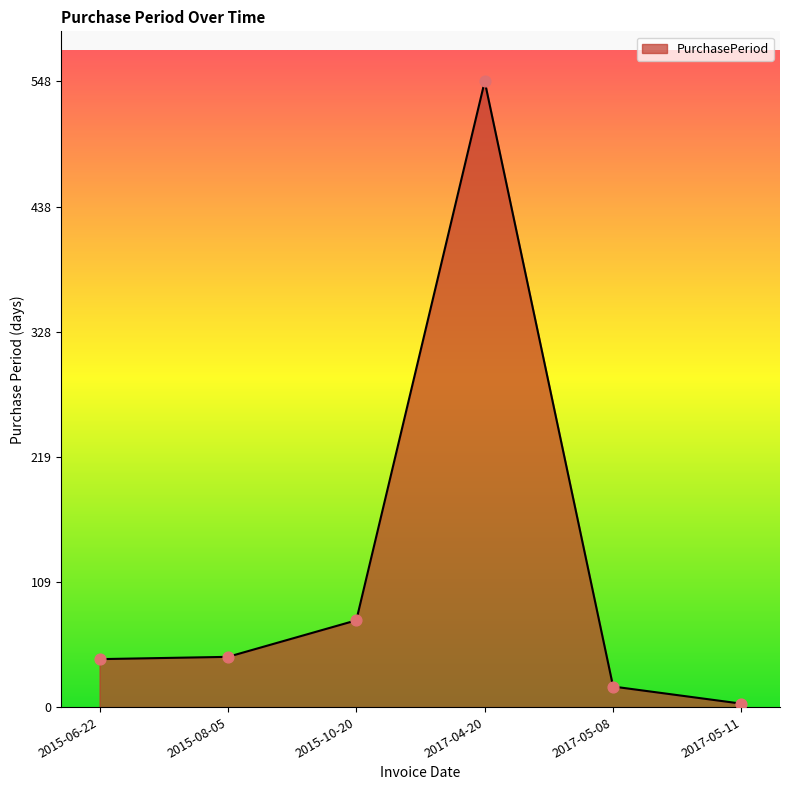

Which has a higher value, 2015-06-22 or 2015-10-20?

2015-10-20